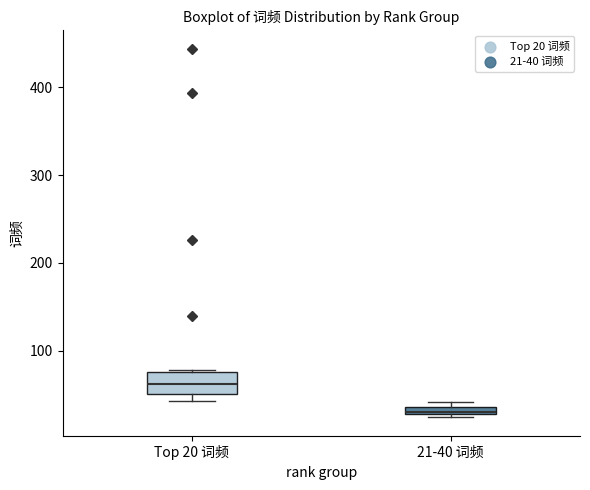

Comparing the boxes themselves (not the whiskers), which one is the tallest?

Top 20 词频